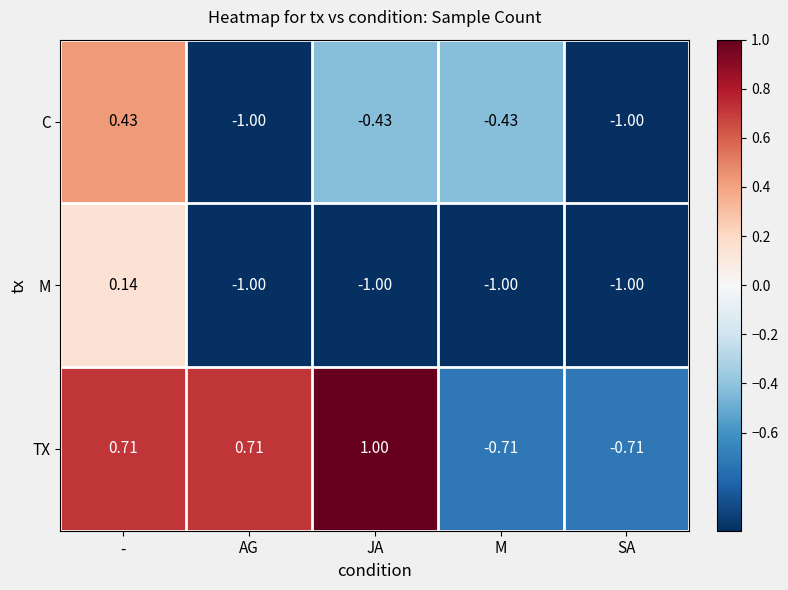

At how many categories does at least one series exceed 0?

3